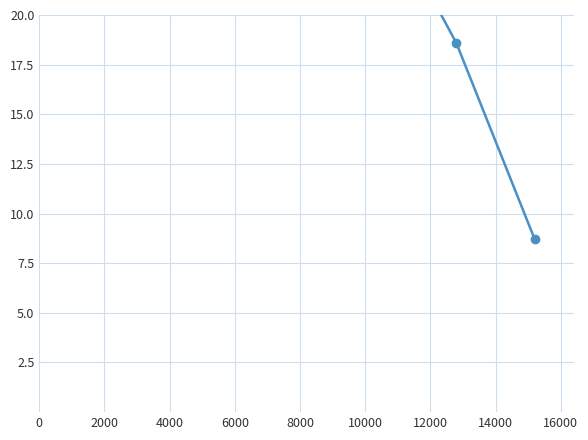

What is the minimum value shown in the chart?

8.7